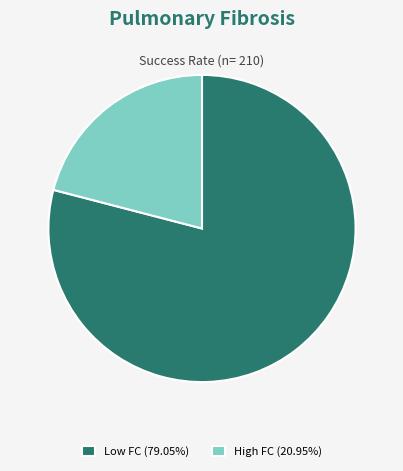

Approximately how many times larger is the value at High FC (20.95%) compared to Low FC (79.05%)?

0.3